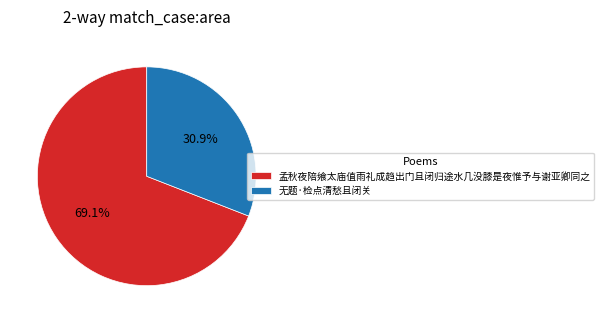

Count the number of slices in the pie.

2